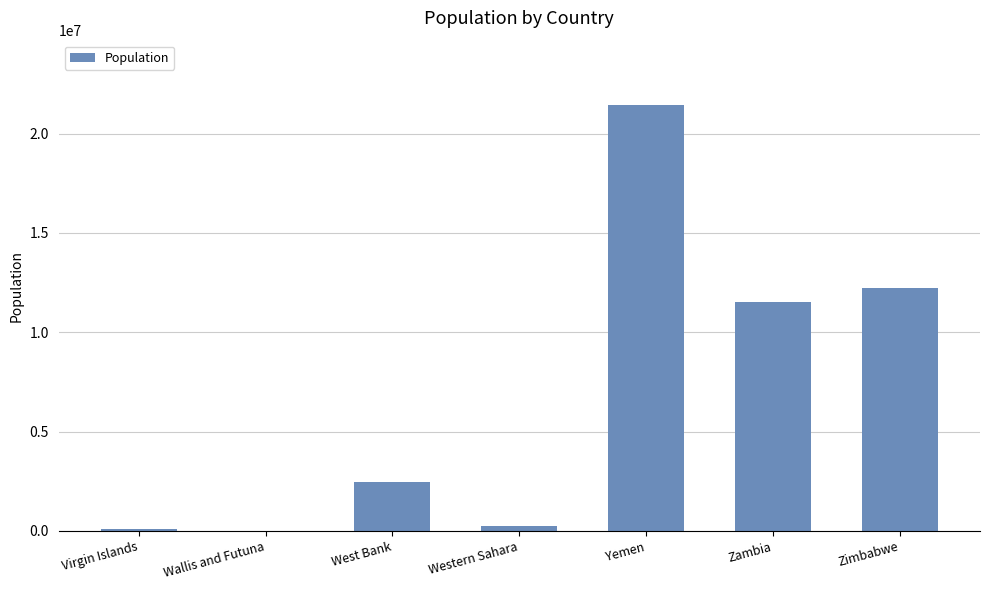

How many distinct data groups are displayed?

1